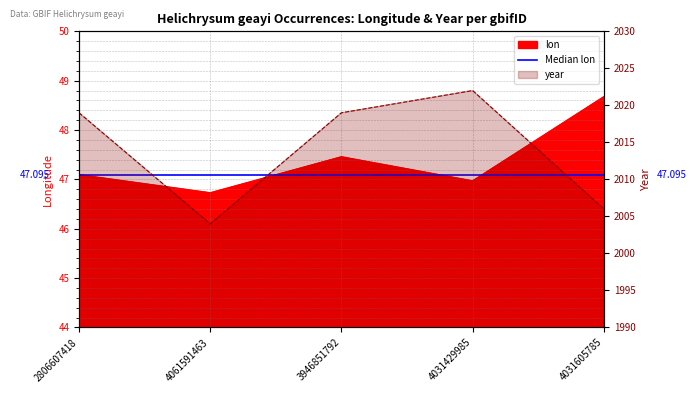

The year series shows 2006.0 at 4031605785. True or false?

True